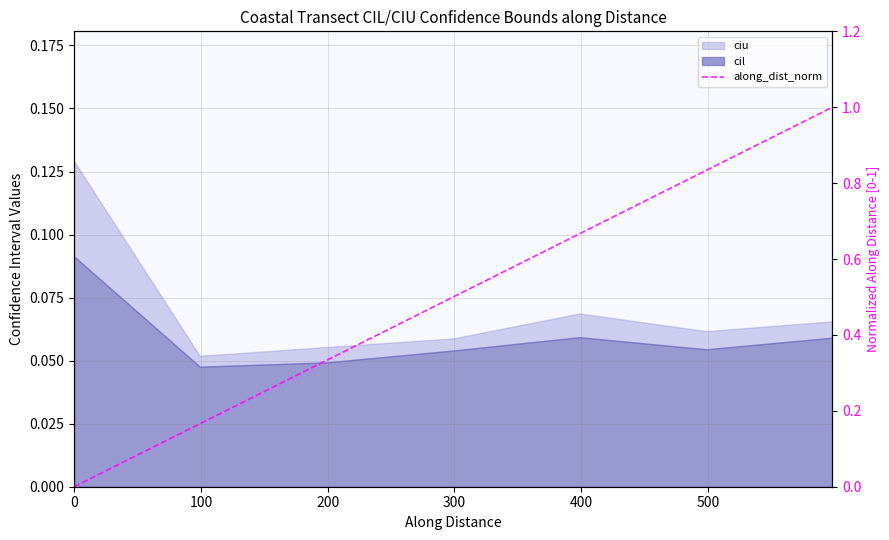

Reading left to right, extract all data points from this chart.

0.0	0.2	0.3	0.5	0.7	0.8	1.0